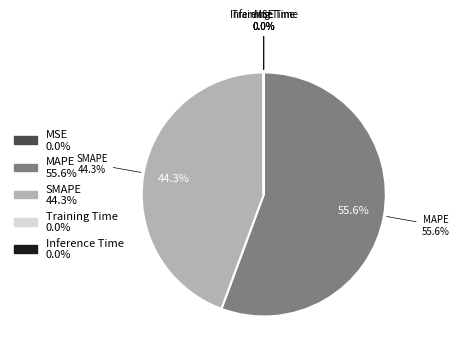

Which category has the smallest portion of the pie?

MSE